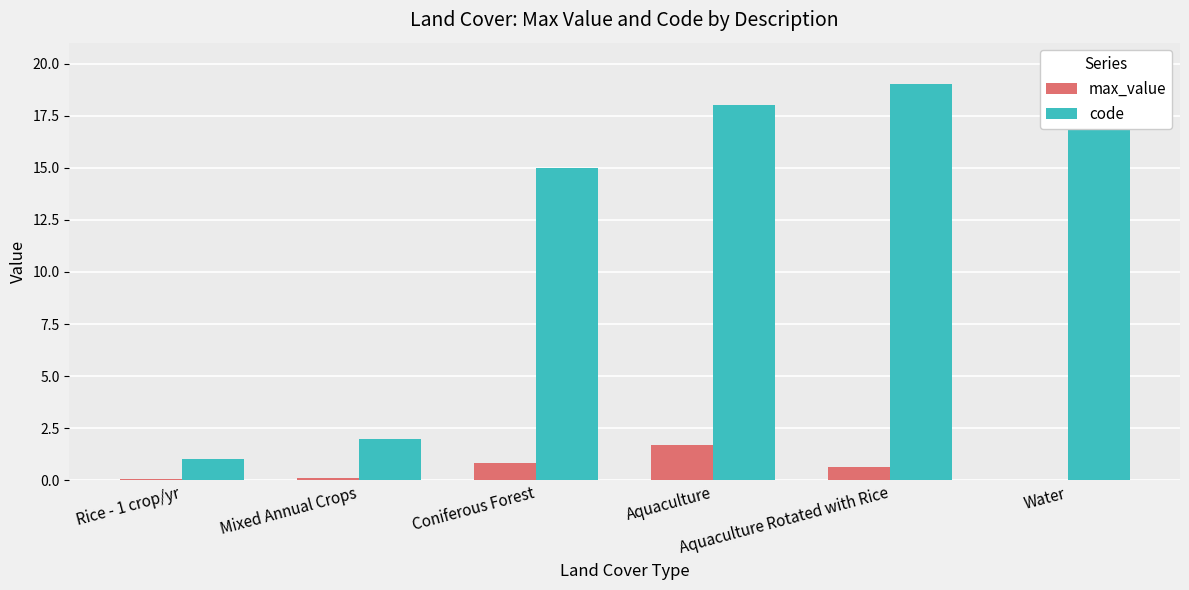

Rank the series at Rice - 1 crop/yr from highest to lowest value.

code, max_value